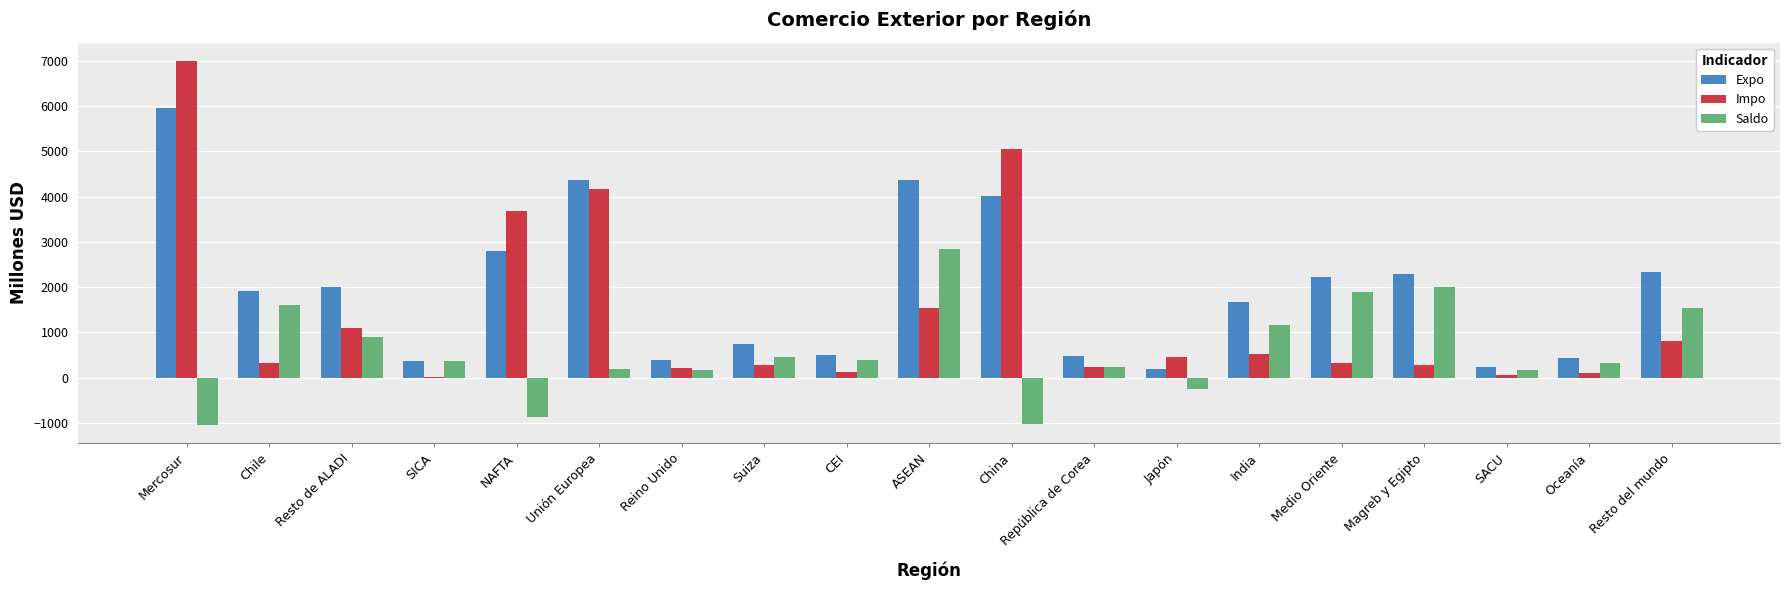

How many positive values does the Saldo series have?

15